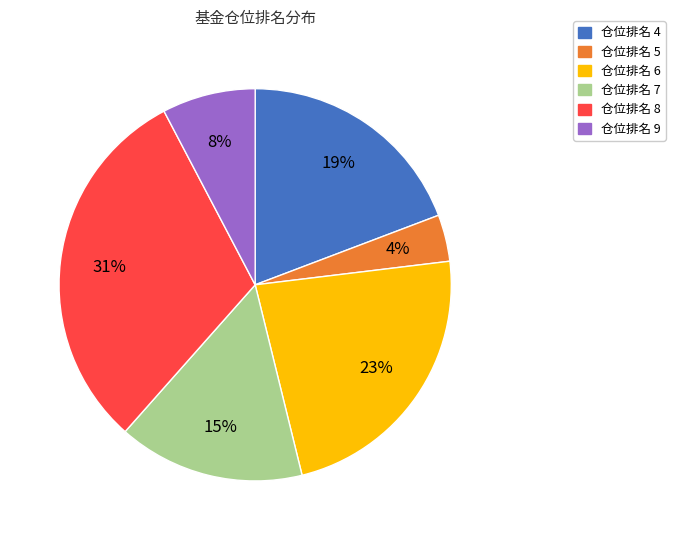

How many slices are in this pie chart?

6